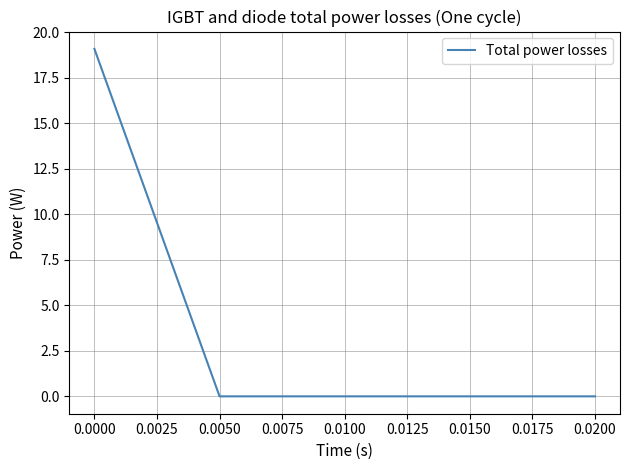

True or false: there are more than 1 points higher than both neighbors.

False